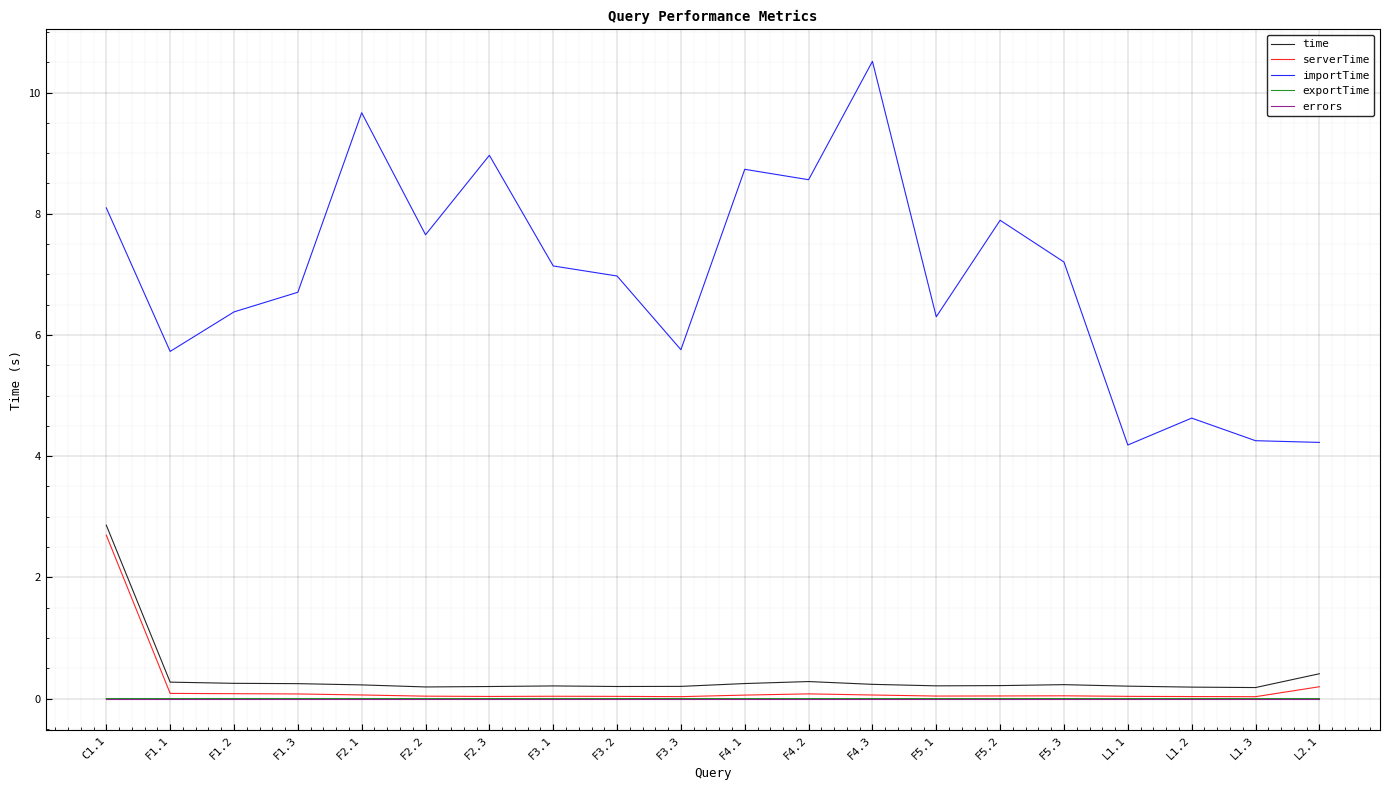

True or false: importTime and time intersect in this chart.

False